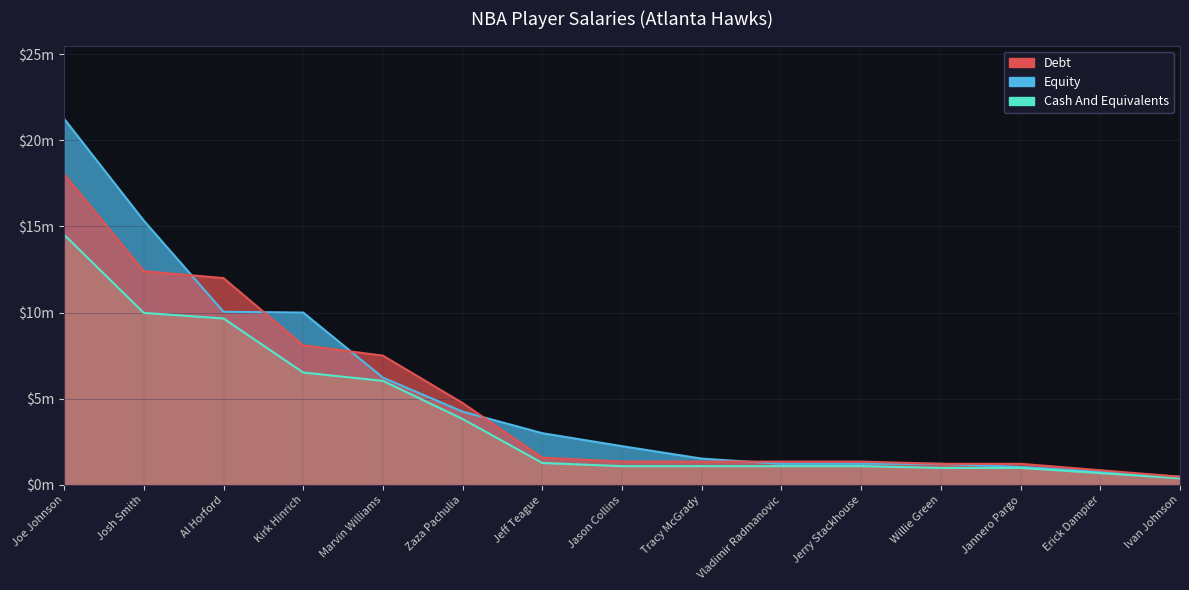

At which category is the sum across all series the highest?

Joe Johnson